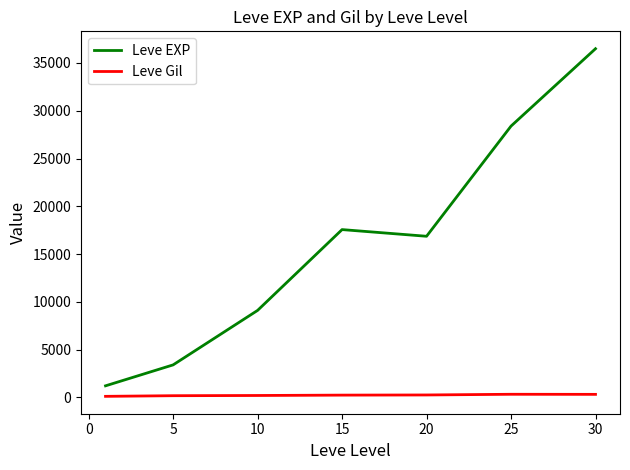

Rank the series by their maximum value, from highest to lowest.

Leve EXP, Leve Gil